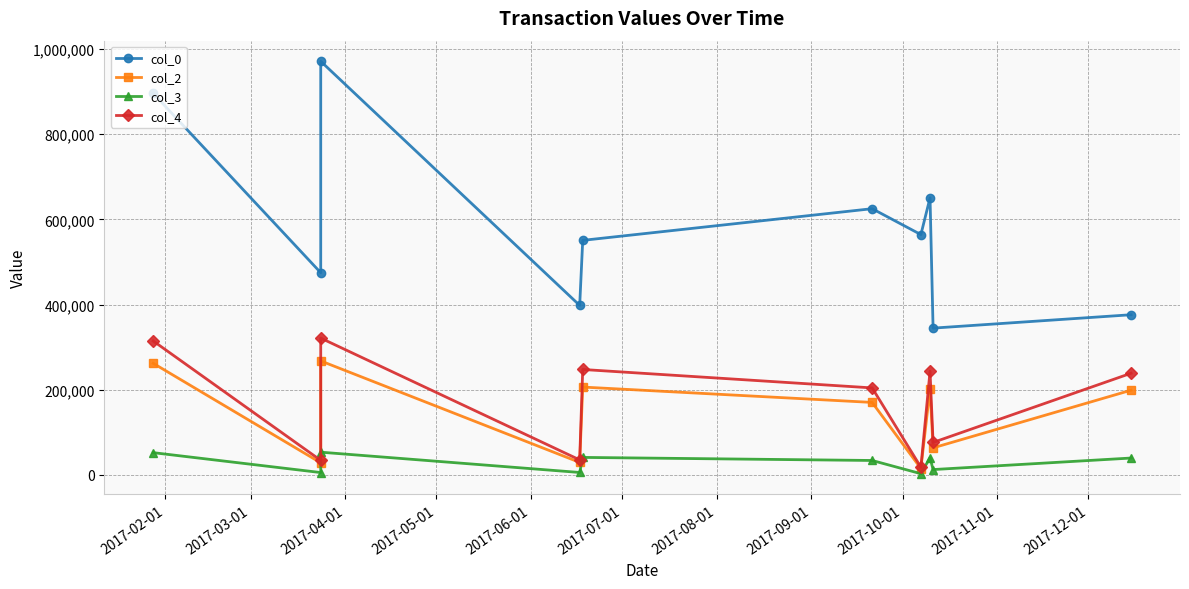

What is the sum of the col_4 values at 2017-07-01 and 2017-06-01?

451952.0